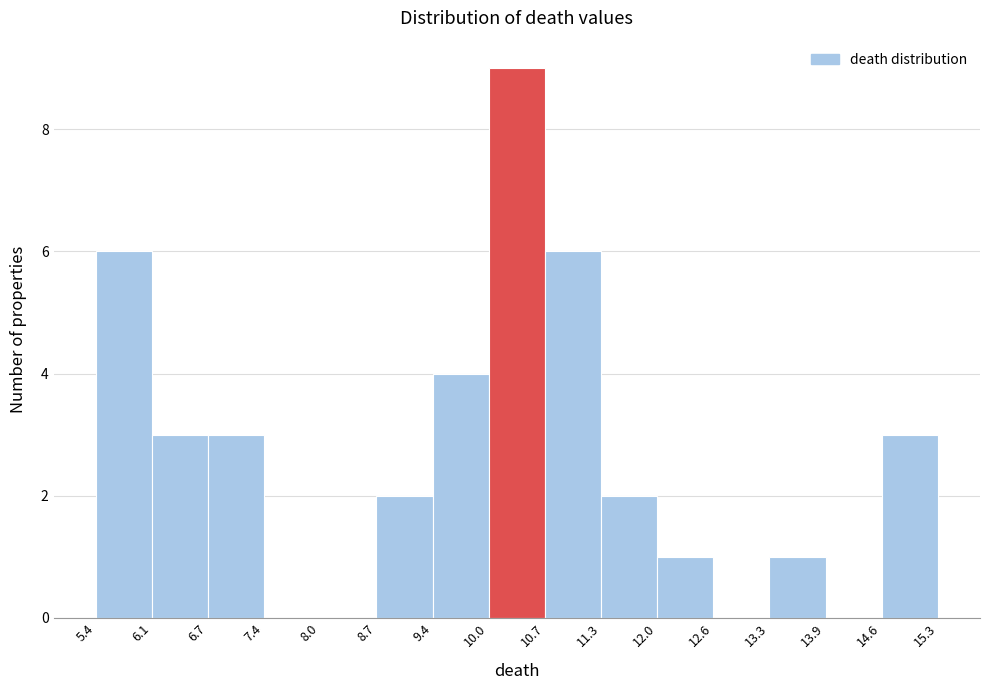

Over which range of the x-axis is the bar tallest?

10.0 to 10.7